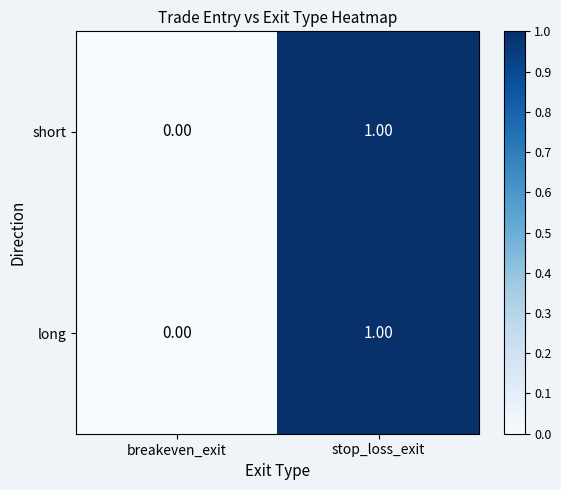

At which label does short reach its peak?

stop_loss_exit